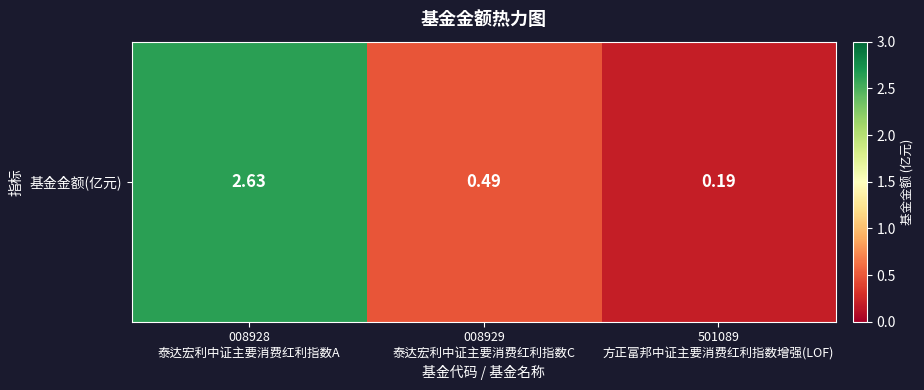

What is the minimum value shown in the chart?

0.2